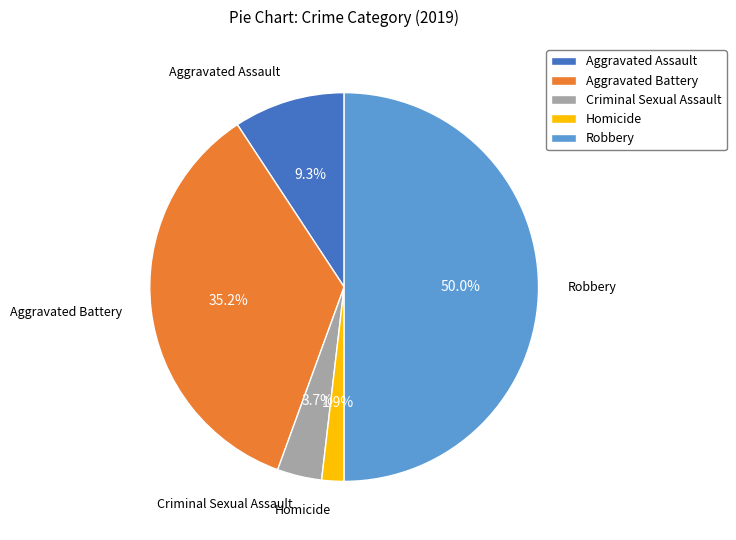

Approximately how many times larger is the value at Aggravated Assault compared to Criminal Sexual Assault?

2.5